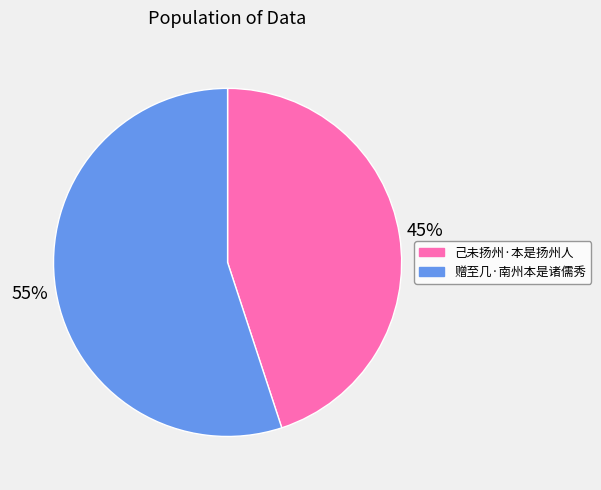

Combined, do 赠至几·南州本是诸儒秀 and 己未扬州·本是扬州人 account for over 50%?

Yes